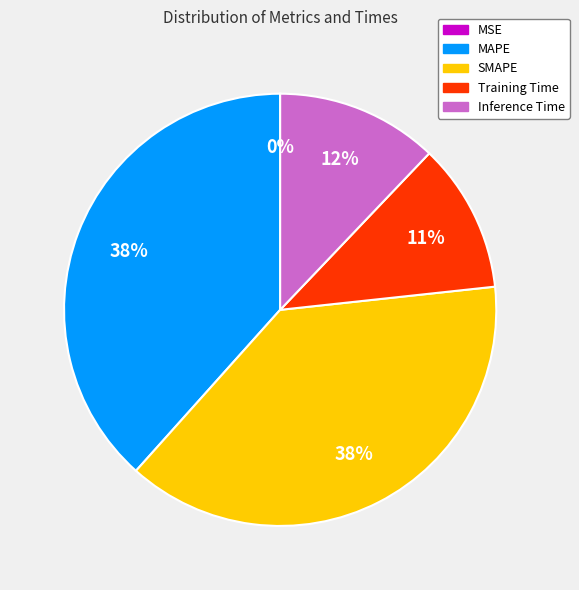

To the nearest percent, what is the average slice percentage?

20%